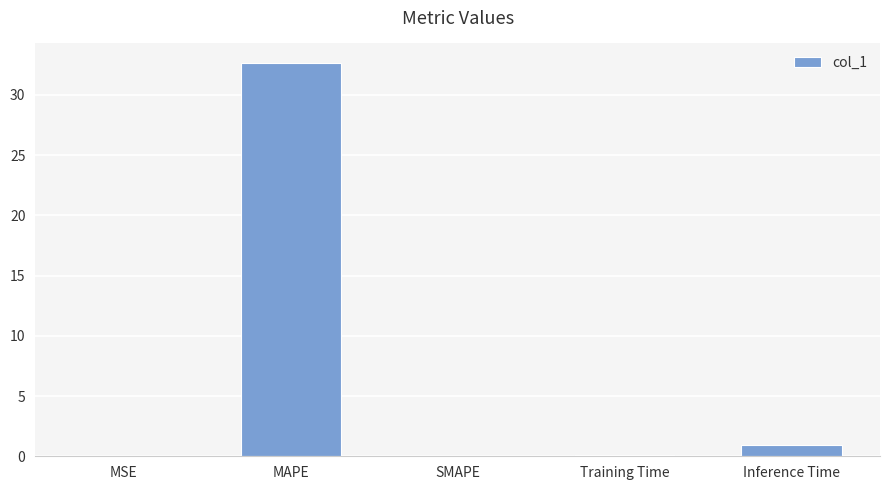

What is the sum of all values?

33.7